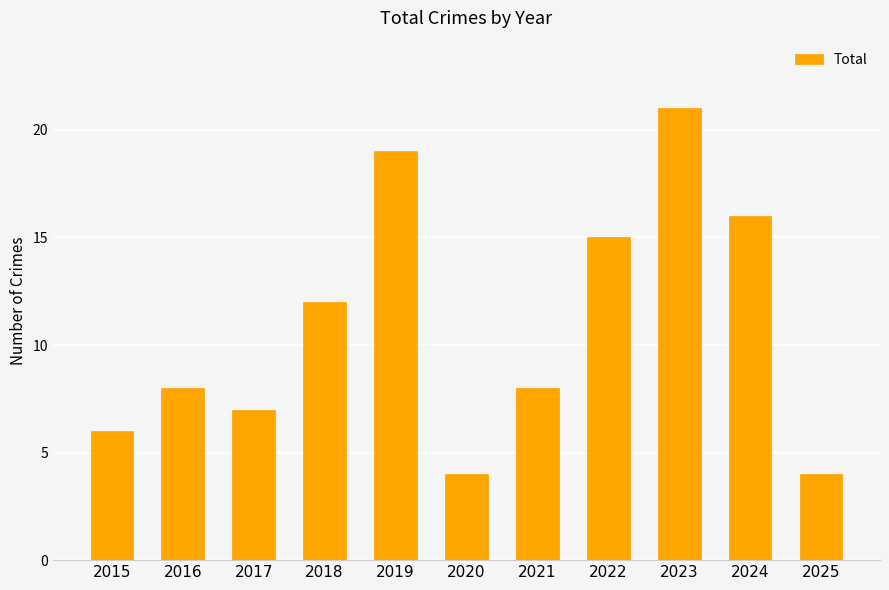

Which category has the highest value across all series?

2023